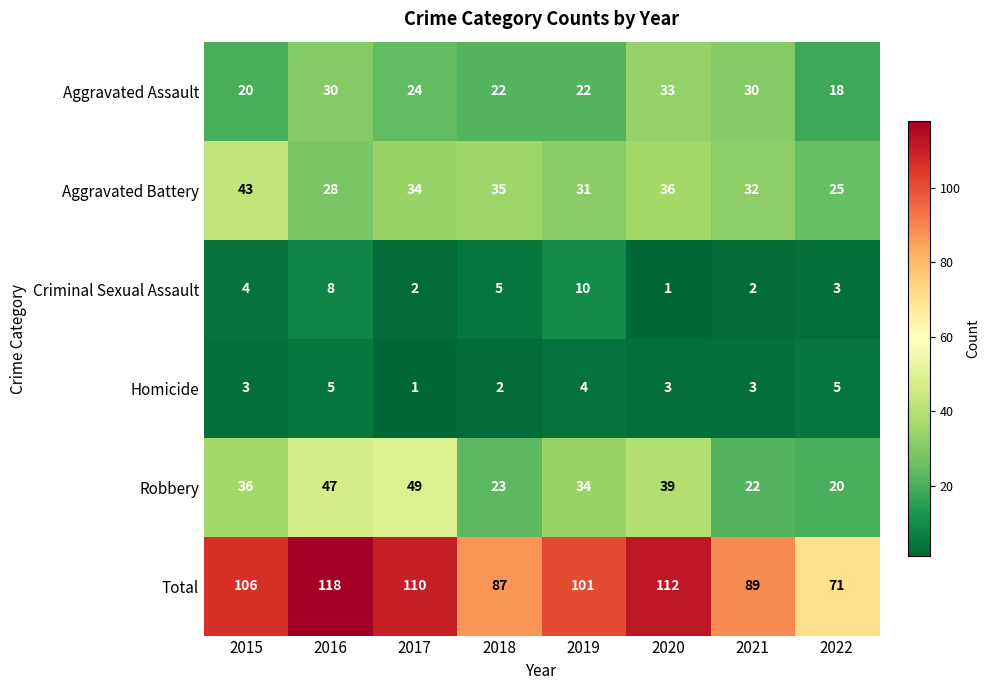

At which label does Total reach its minimum?

2022